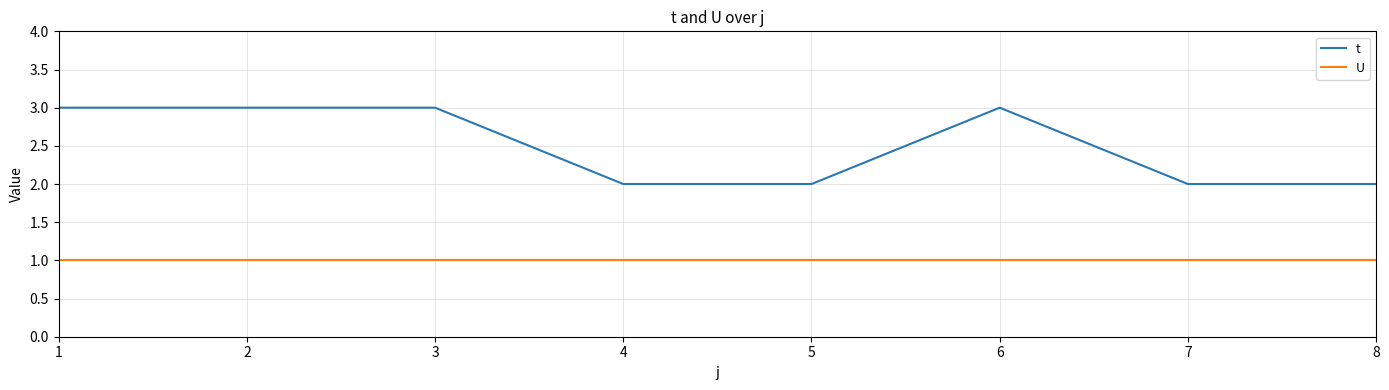

Reading left to right, extract all data points from this chart.

t: 3	3	3	2	2	3	2	2
U: 1	1	1	1	1	1	1	1